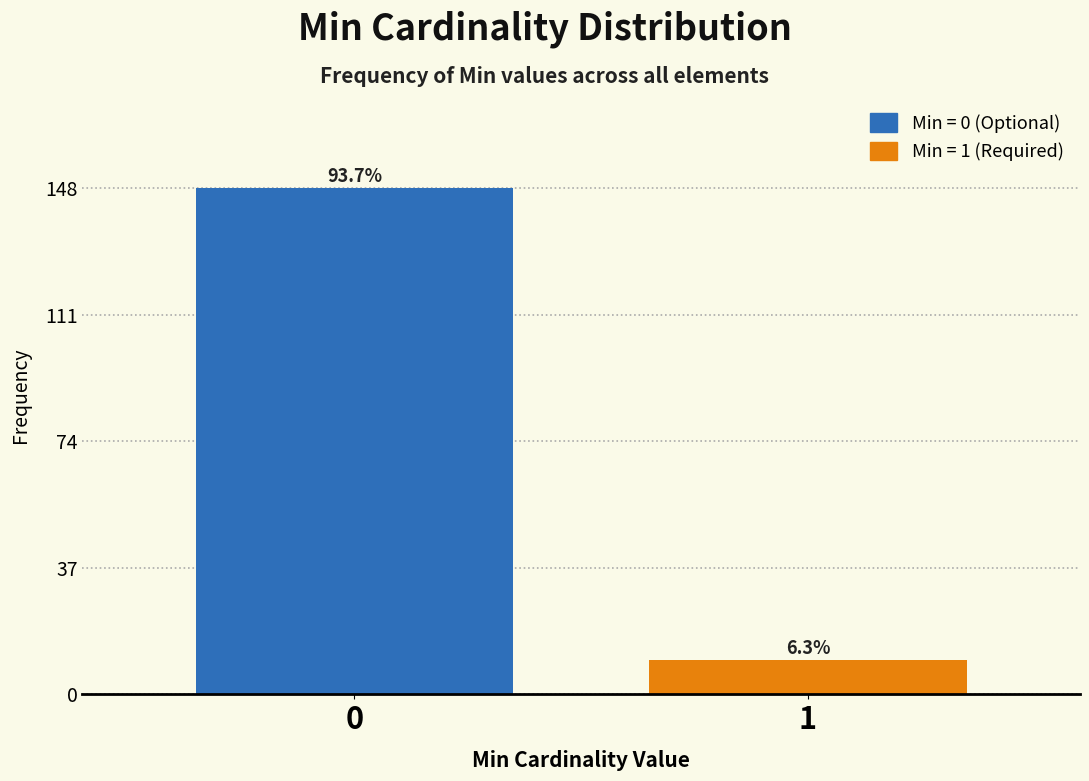

Does the chart contain any negative values?

No